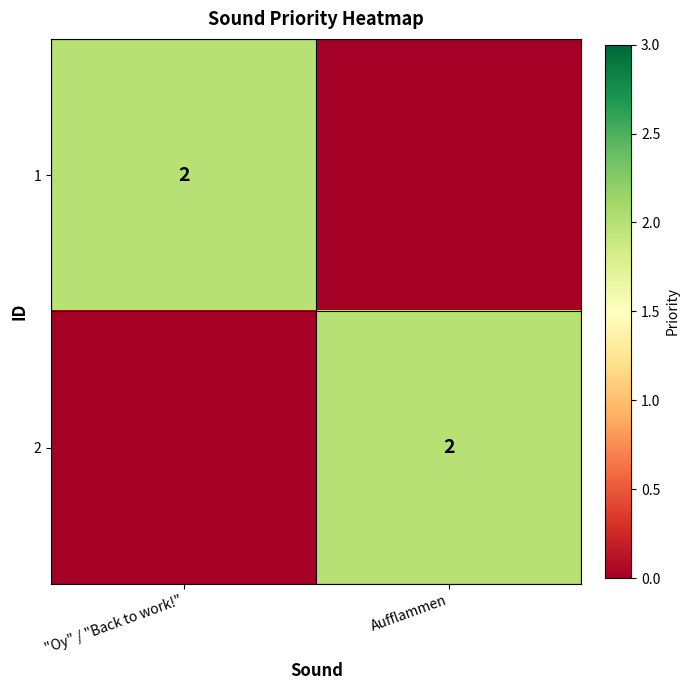

The 2 series shows 2 at Aufflammen. True or false?

True